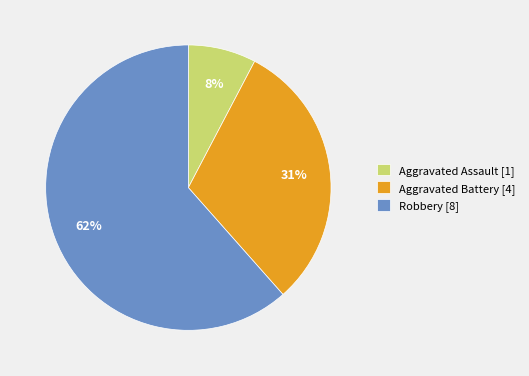

Is Robbery the majority of the pie?

Yes